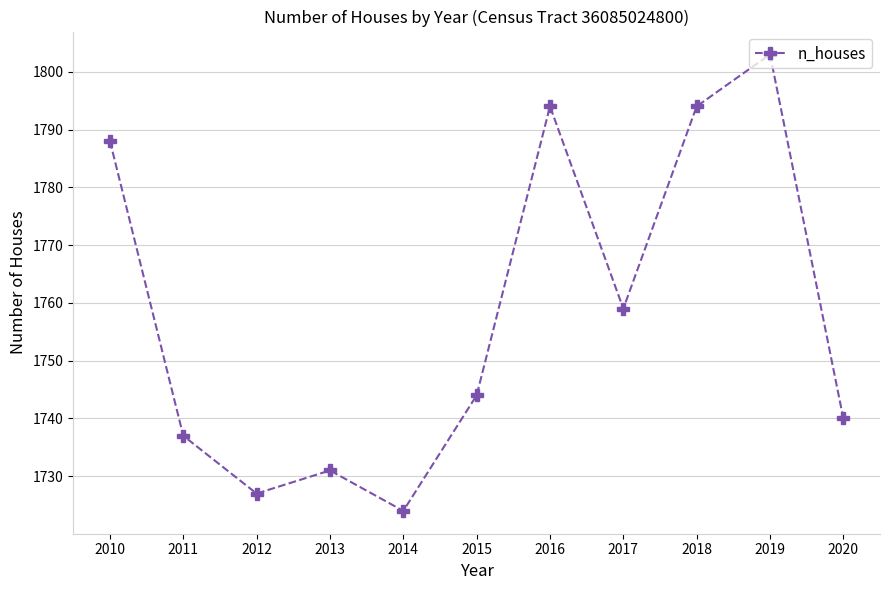

Approximately how many times larger is the value at 2011 compared to 2015?

1.0